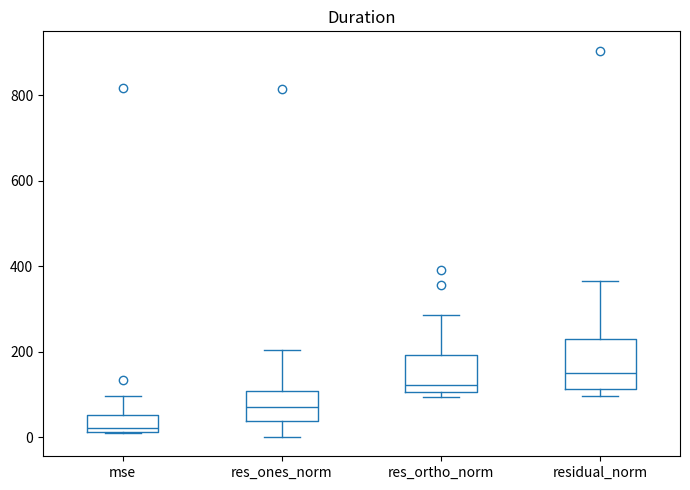

Which box's median line is the highest?

residual_norm